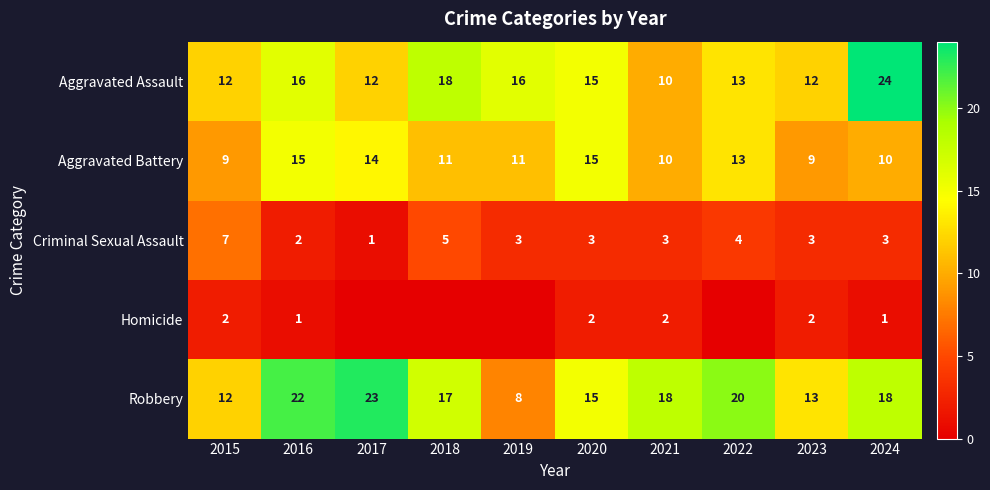

True or false: Robbery has a value of 8 at 2023.

False